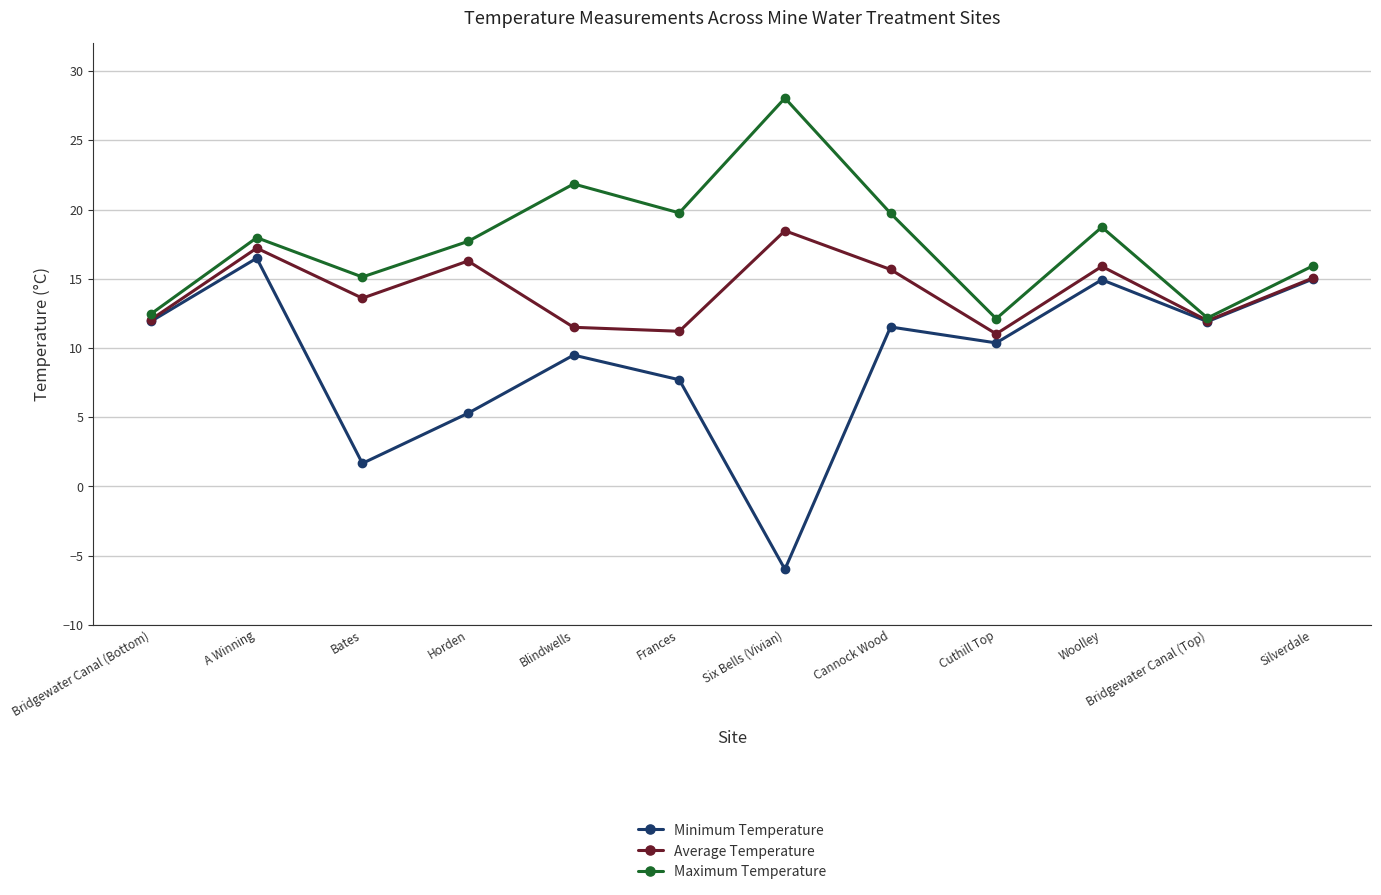

What is the value of the Average Temperature point at the 12th from the left?

15.1